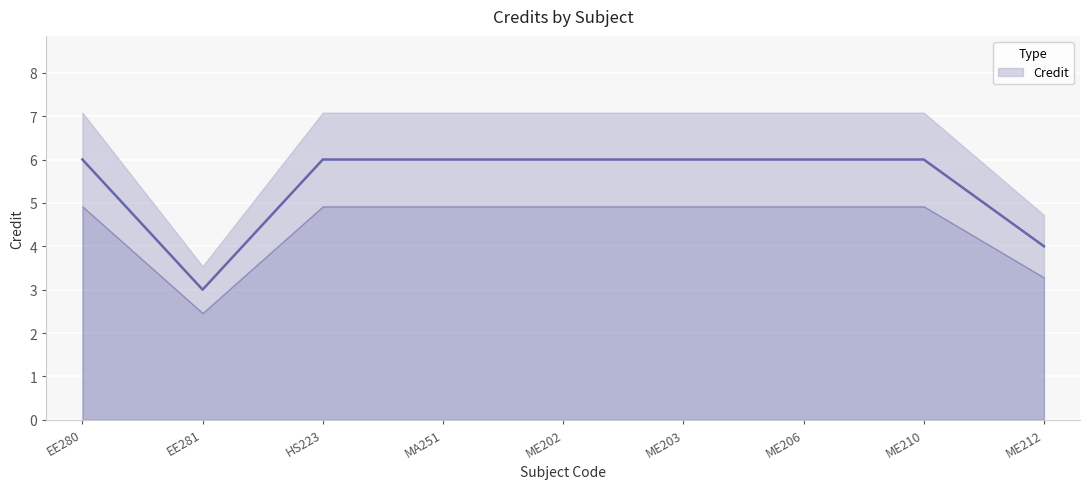

What is the sum of the values at EE280 and EE281?

9